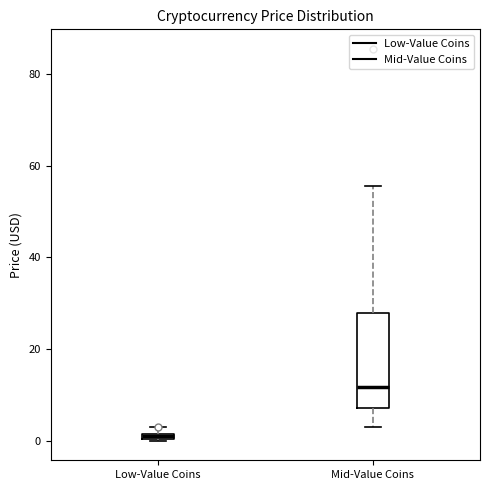

Which box's median line is the lowest?

Low-Value Coins